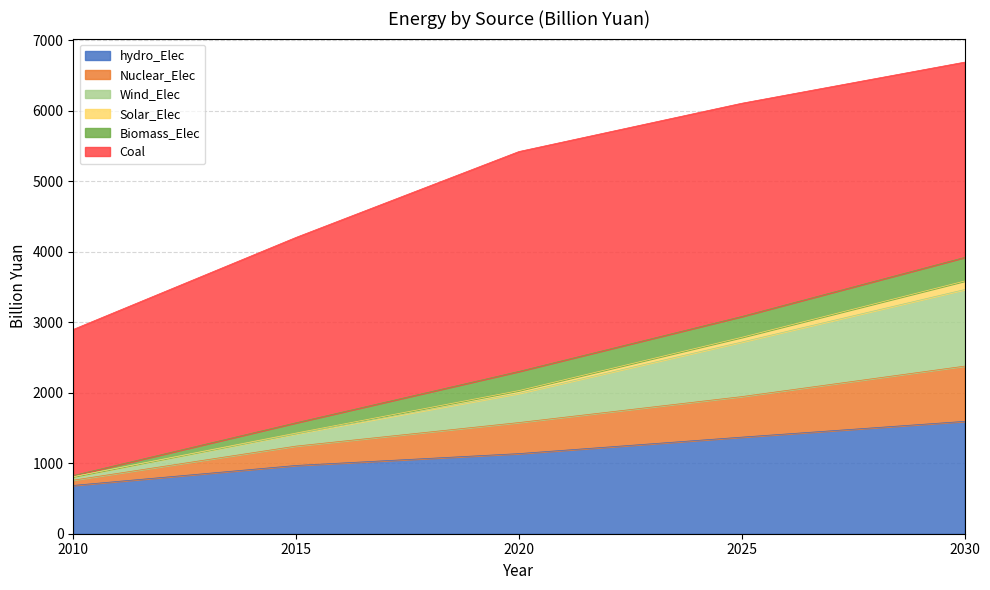

True or false: hydro_Elec has a value of 1107.1 at 2010.

False